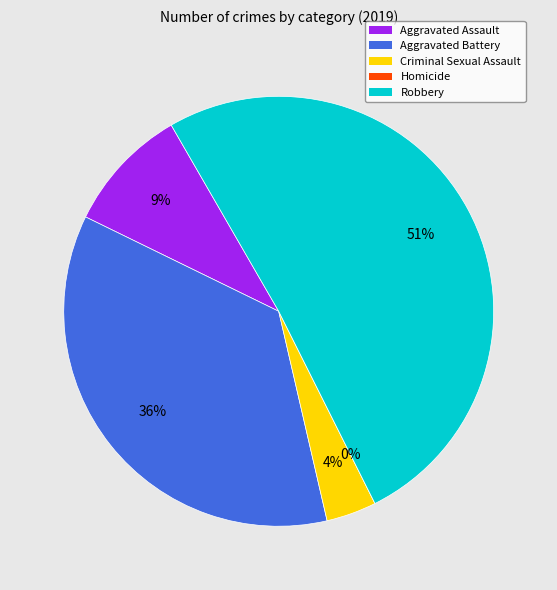

Does any single category account for the majority?

Yes